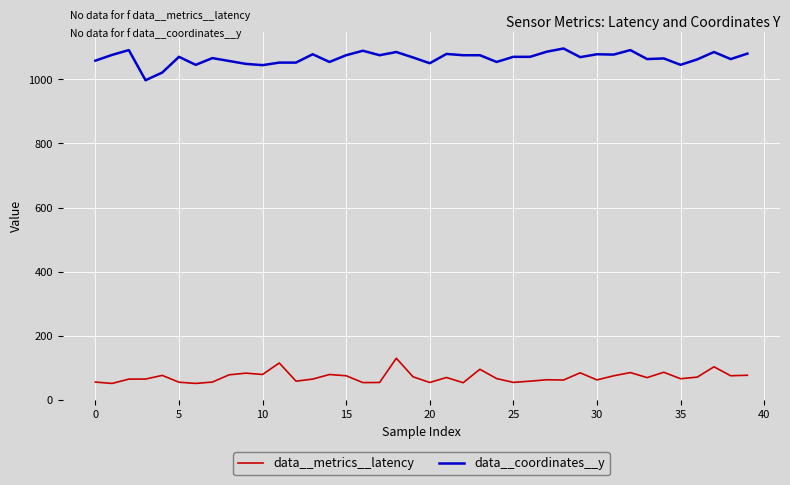

What is the difference between the maximum and minimum values in the data__coordinates__y series?

99.0